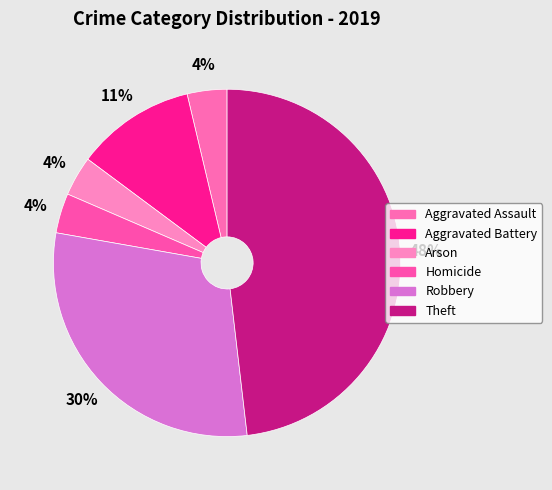

How many segments does this pie chart have?

6